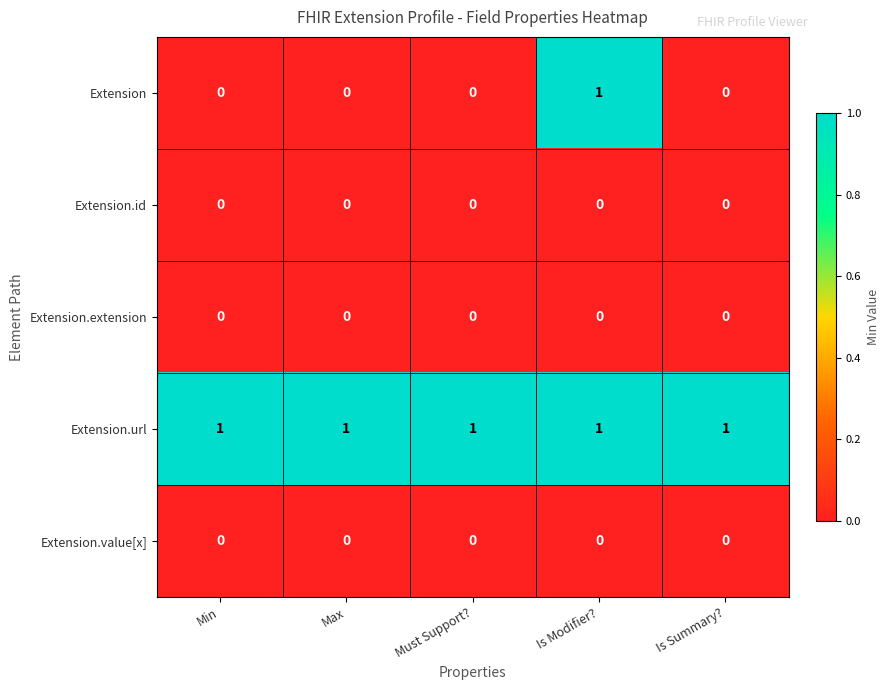

Which series has the largest range (max minus min)?

Extension